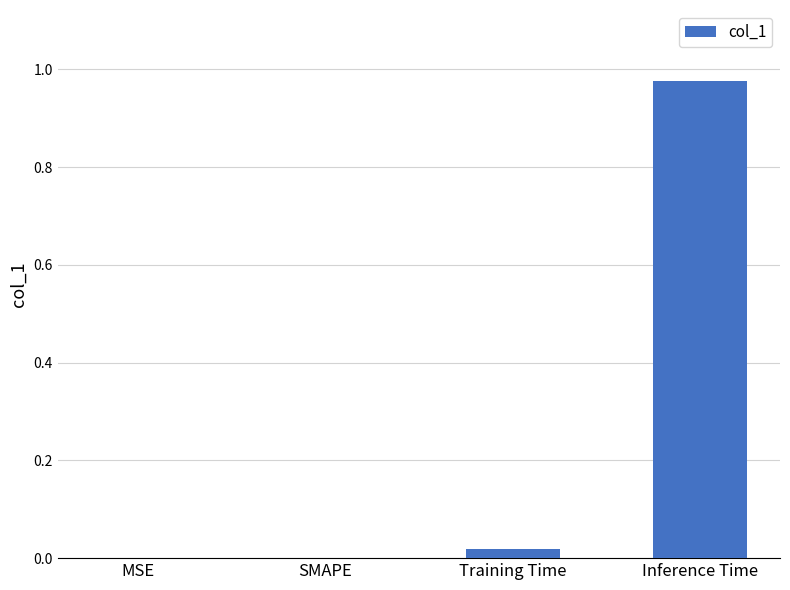

Which category has the highest value across all series?

Inference Time